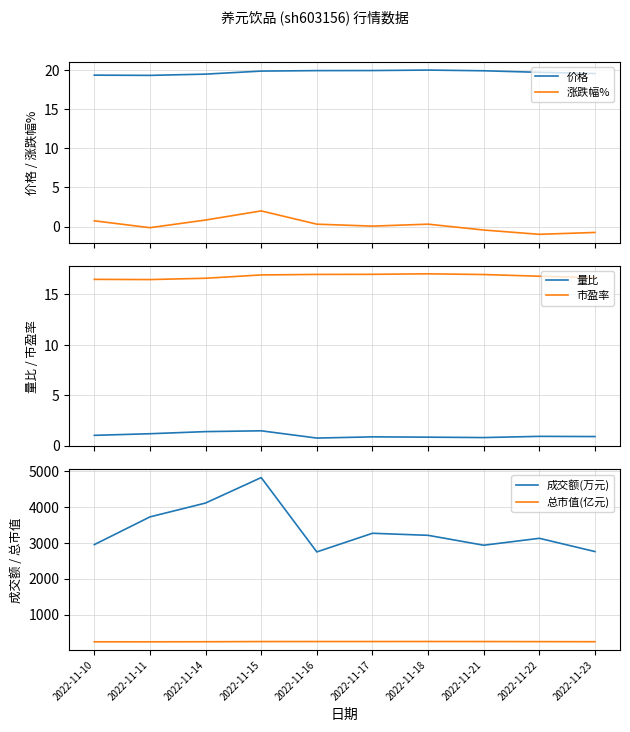

At which category is the sum across all series the highest?

2022-11-15